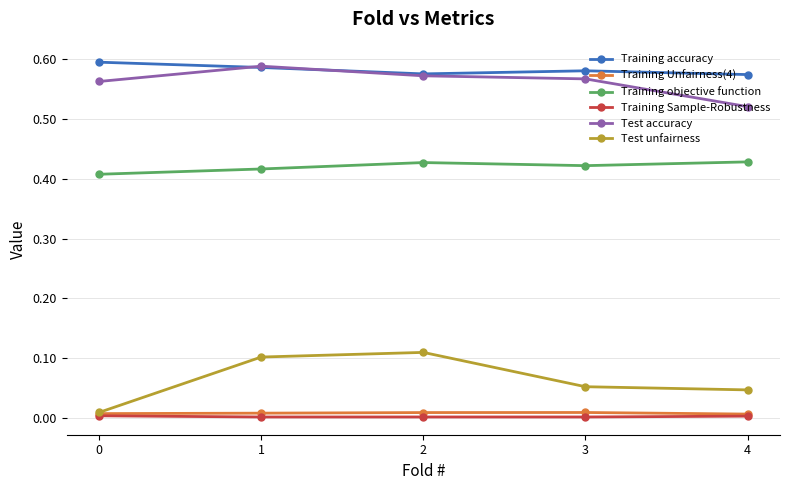

Which series changed the most between 0 and 2?

Test unfairness